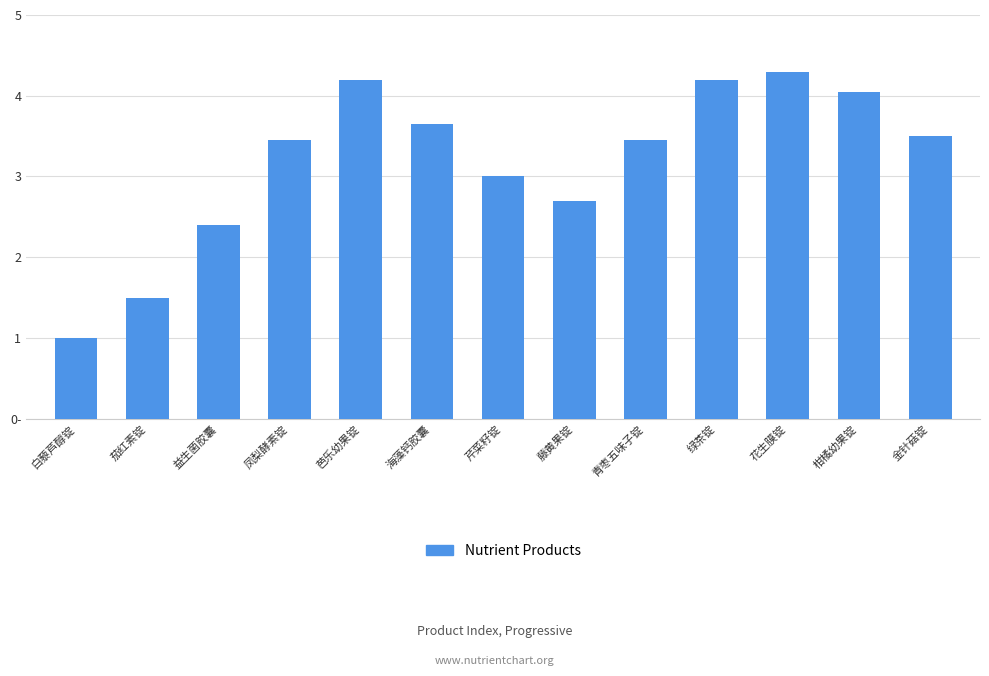

Where does the data first go above 3?

凤梨酵素锭